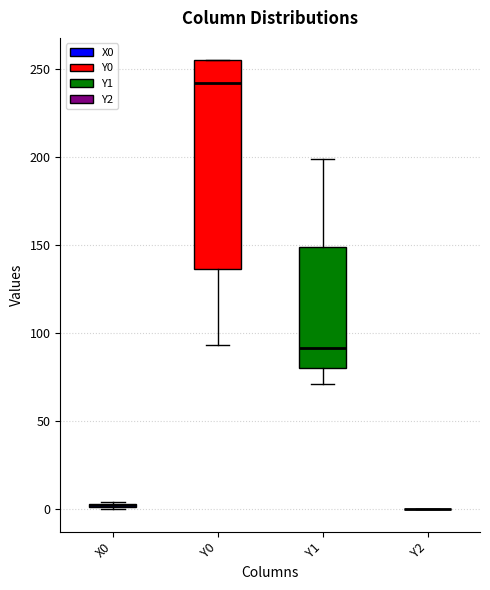

Where does the median line of the box for Y1 sit on the y-axis? The values are not printed on the chart, so give them approximately, as read against the axis.

90